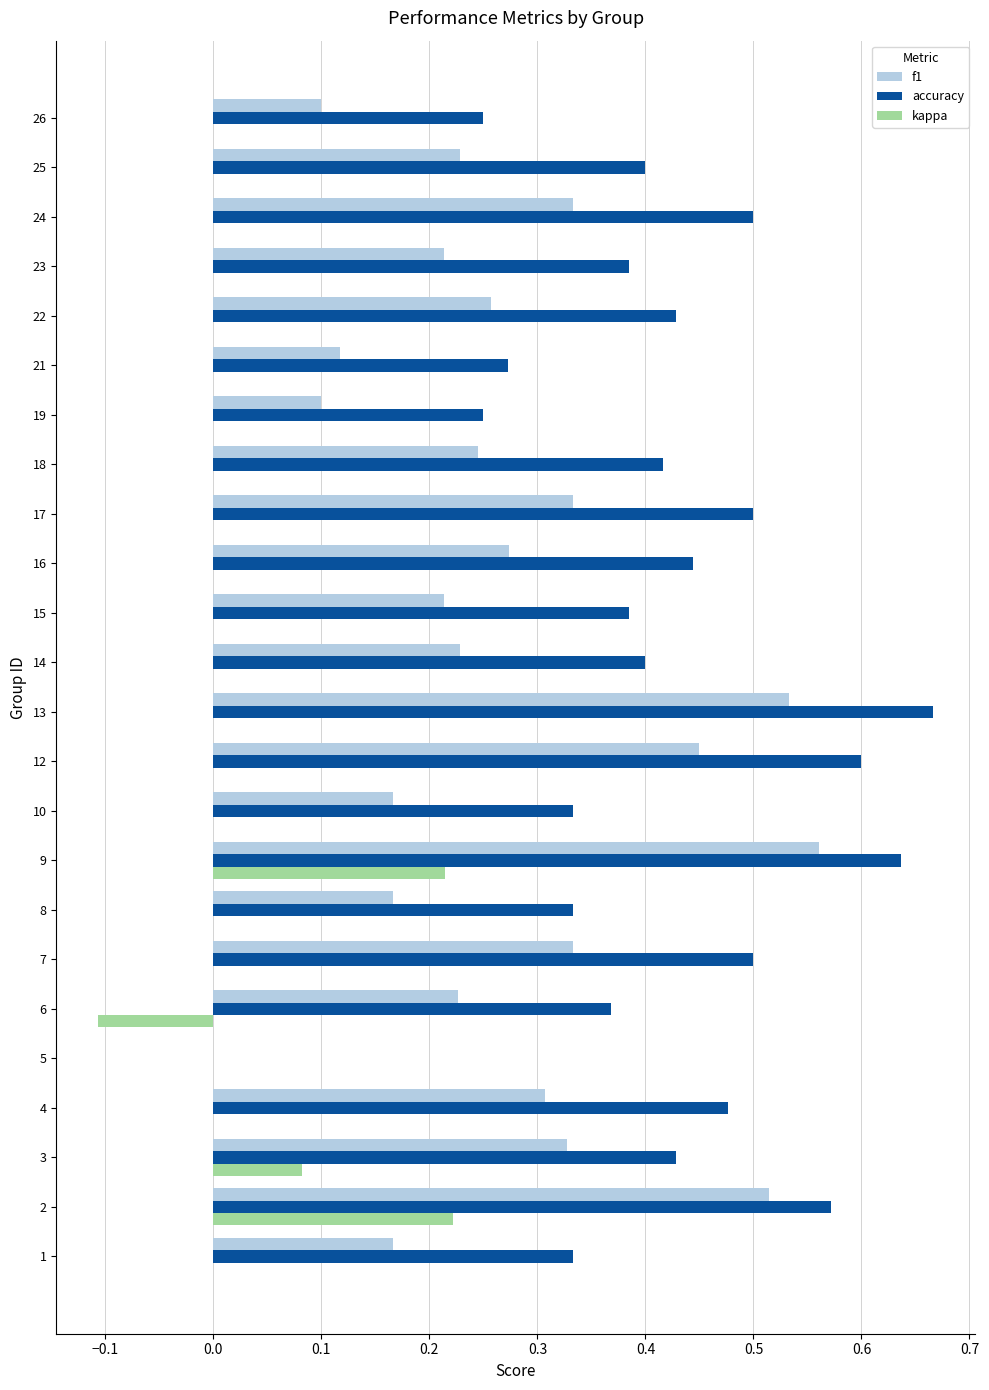

How many distinct data groups are displayed?

3